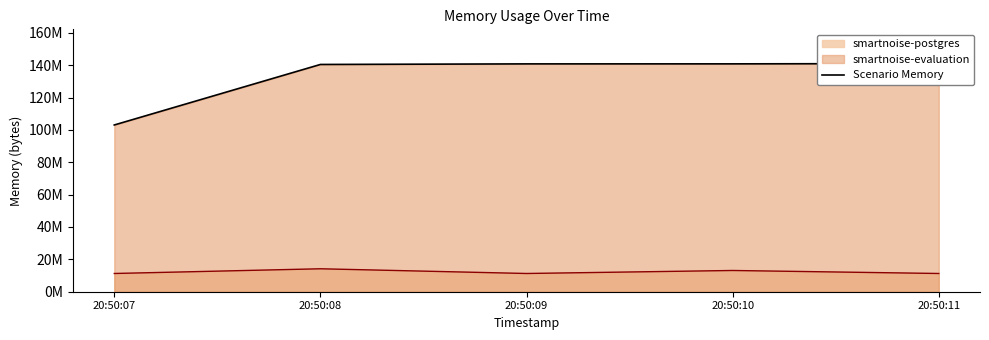

What is the greatest value displayed?

141000704